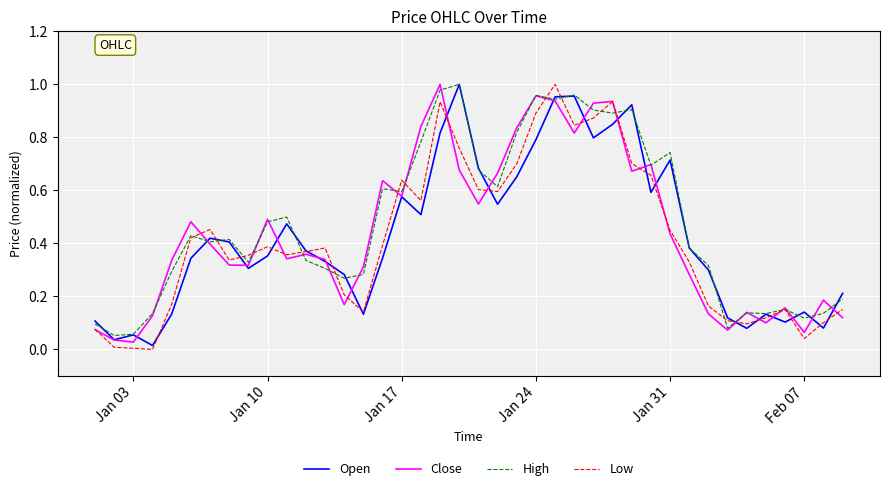

Does the chart display data point markers on the line(s)?

No